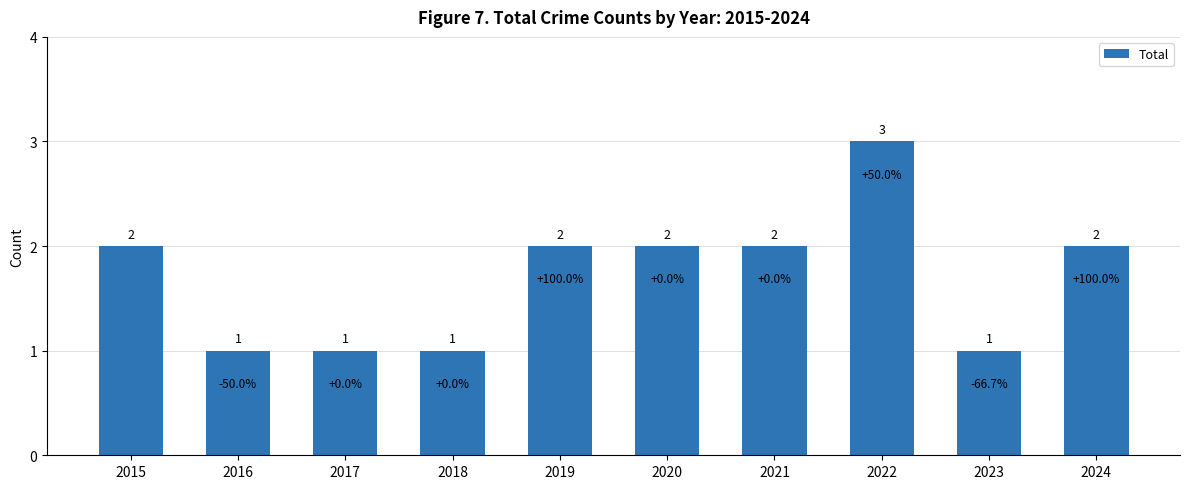

Count the number of data series in this chart.

1